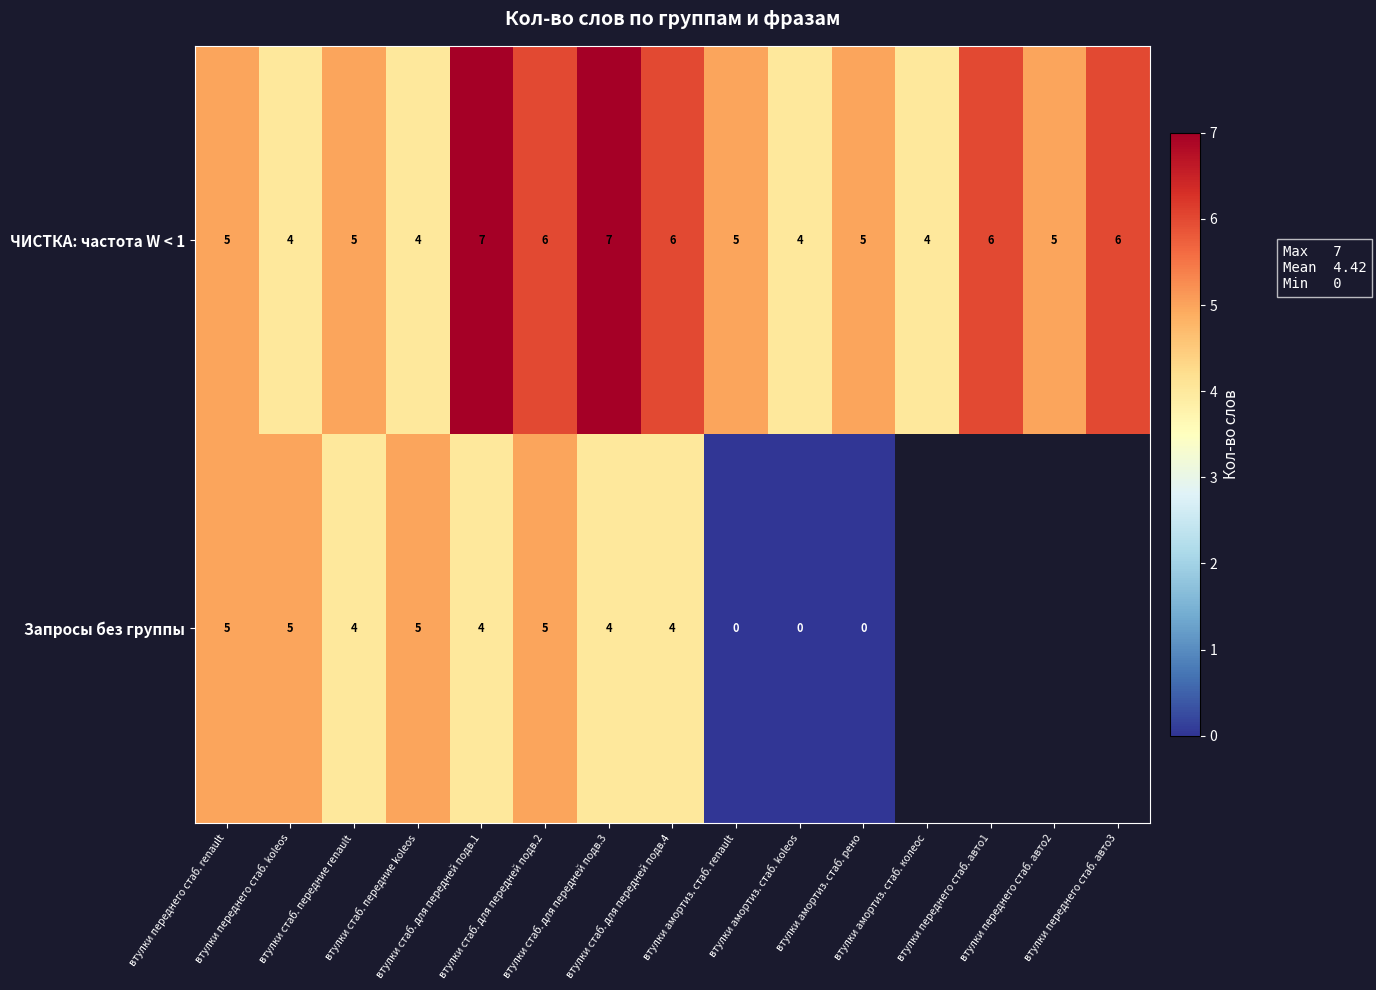

Which category has the highest value across all series?

втулки стаб. для передней подв.1